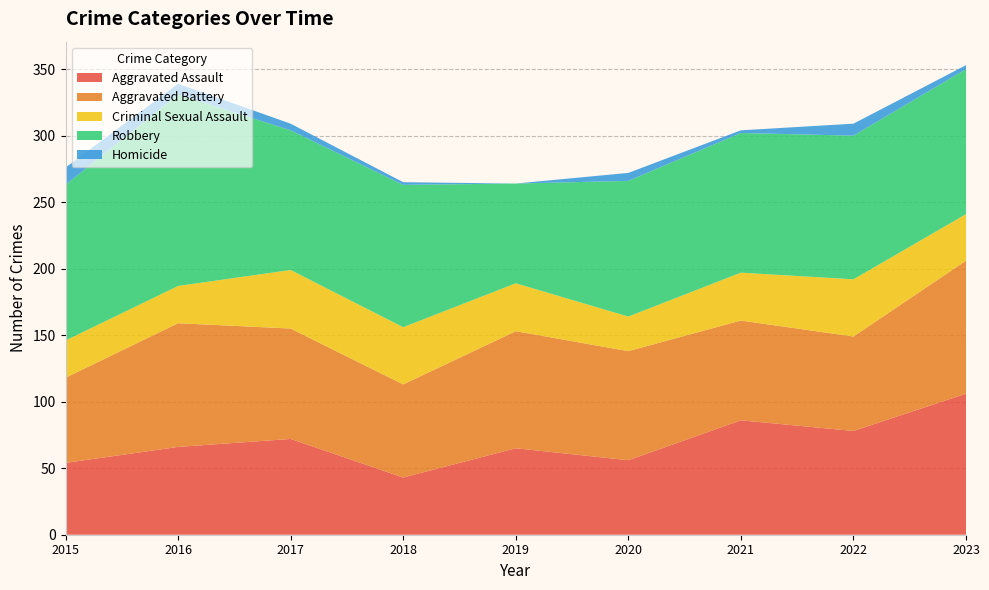

Reading left to right, what are all the values shown in this chart?

Aggravated Assault: 54	66	72	43	65	56	86	78	106
Aggravated Battery: 64	93	83	70	88	82	75	71	100
Criminal Sexual Assault: 28	28	44	43	36	26	36	43	35
Robbery: 117	144	105	107	75	102	105	108	109
Homicide: 13	8	5	2	0	6	2	9	3